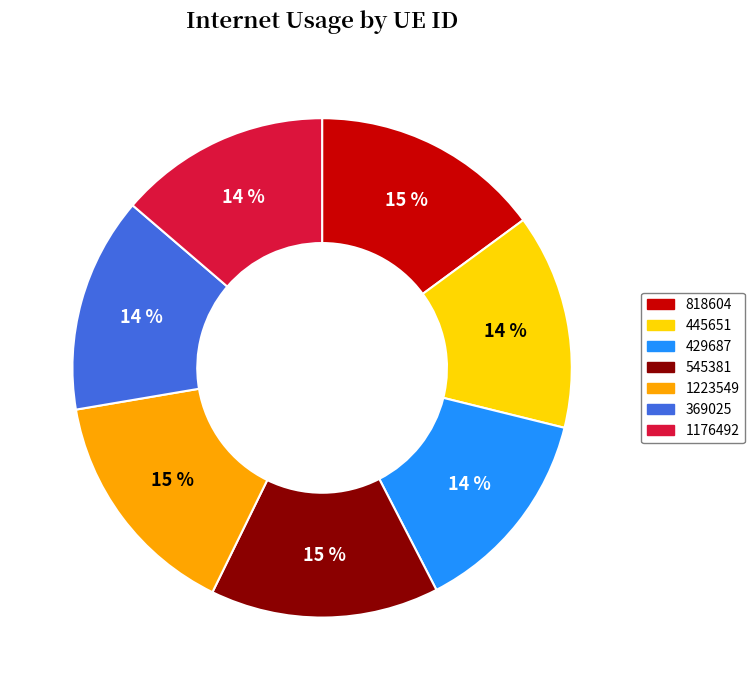

Is it true that 1176492 is 7% of the pie?

False